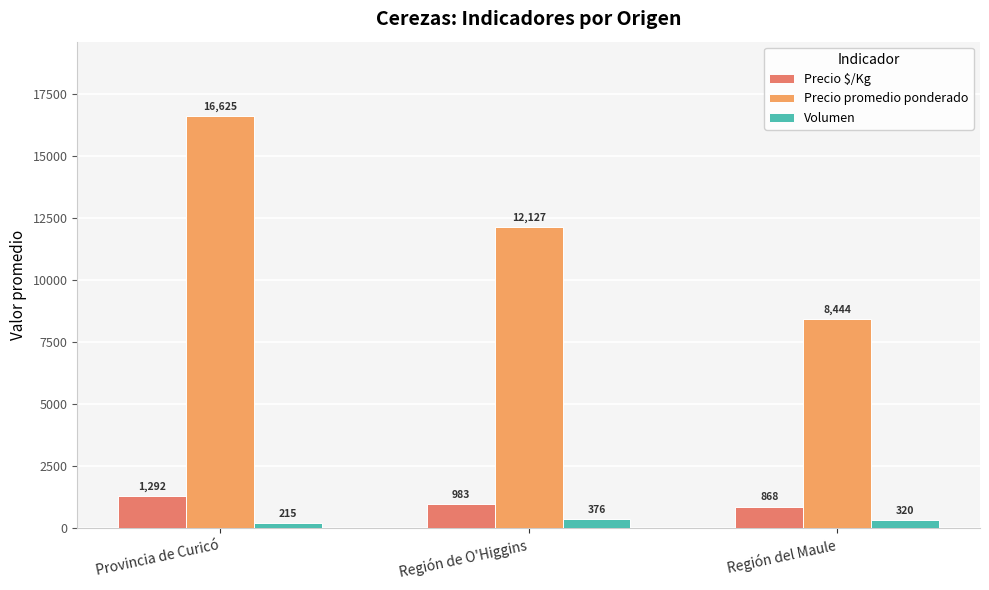

Which series has the largest total across all categories?

Precio promedio ponderado